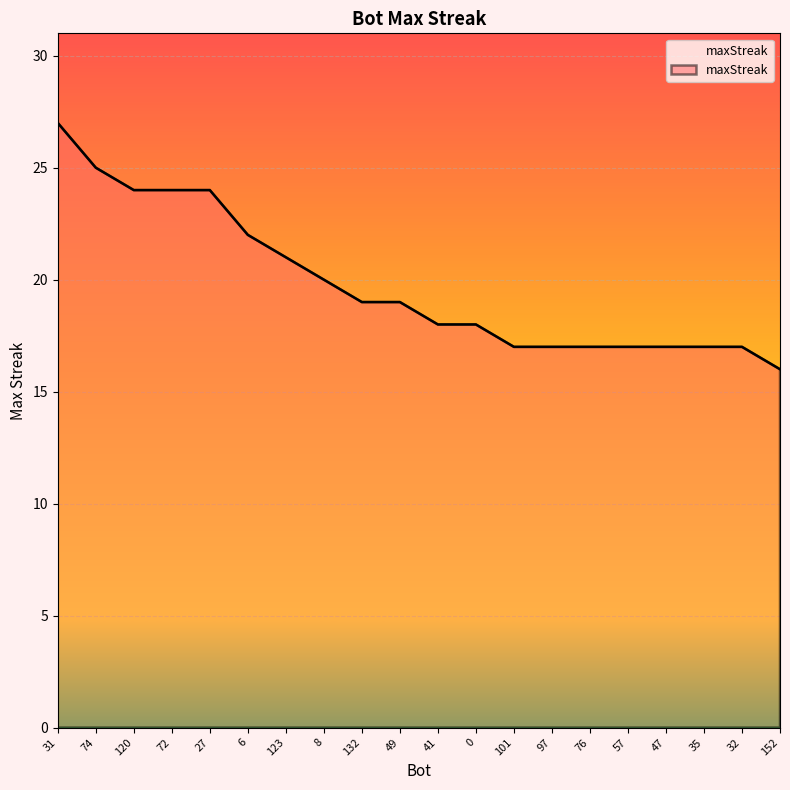

What position from the right is 35?

3